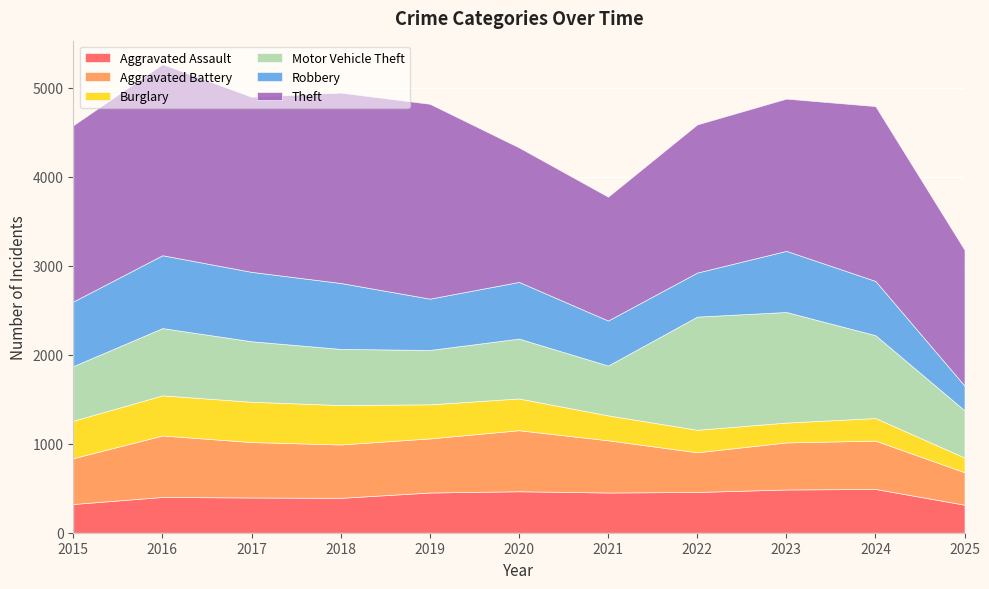

Reading left to right, what are all the values shown in this chart?

Aggravated Assault: 2015=323	2016=402	2017=396	2018=392	2019=452	2020=466	2021=452	2022=458	2023=486	2024=492	2025=315
Aggravated Battery: 2015=515	2016=691	2017=623	2018=600	2019=608	2020=686	2021=587	2022=446	2023=529	2024=543	2025=365
Burglary: 2015=421	2016=451	2017=453	2018=443	2019=383	2020=357	2021=280	2022=253	2023=223	2024=254	2025=165
Motor Vehicle Theft: 2015=614	2016=756	2017=680	2018=631	2019=611	2020=673	2021=560	2022=1272	2023=1243	2024=931	2025=531
Robbery: 2015=726	2016=819	2017=780	2018=741	2019=577	2020=637	2021=506	2022=495	2023=687	2024=610	2025=278
Theft: 2015=1981	2016=2148	2017=1968	2018=2140	2019=2190	2020=1512	2021=1392	2022=1665	2023=1711	2024=1965	2025=1526